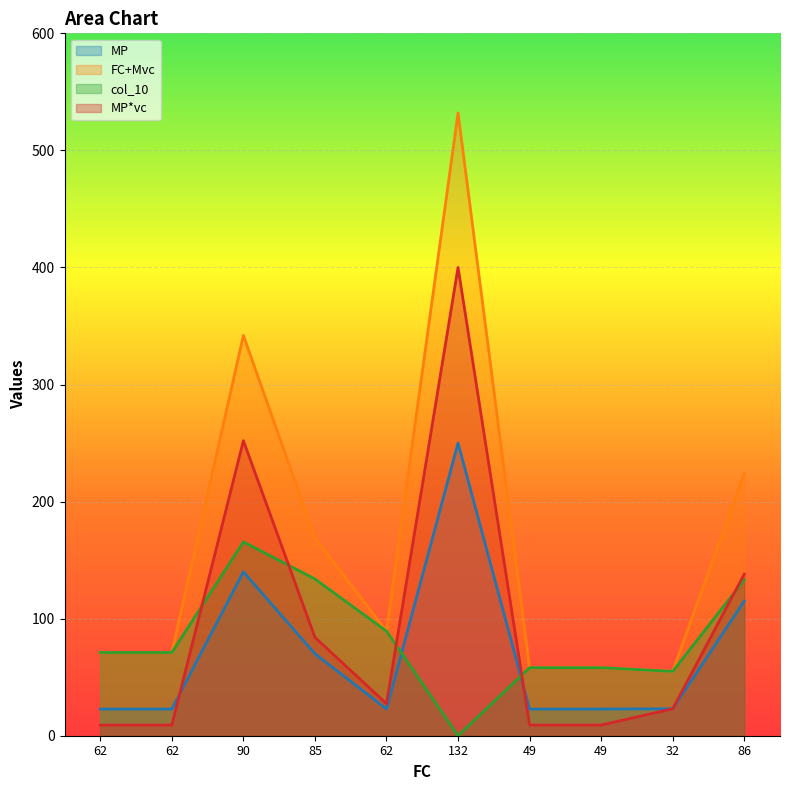

True or false: MP*vc and col_10 intersect in this chart.

True